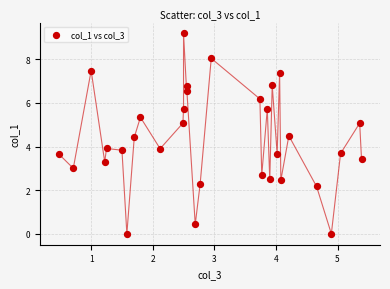

What is the range of X values (max minus min)?

4.9